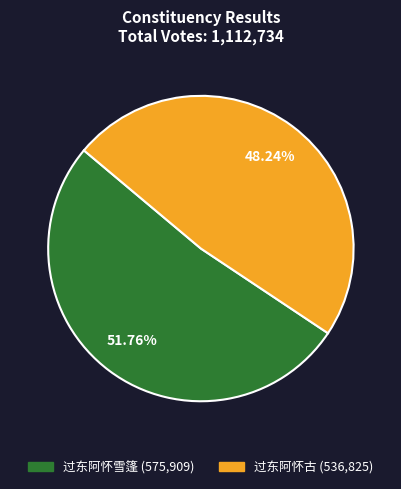

True or false: 过东阿怀雪篷 accounts for 59% of the total.

False